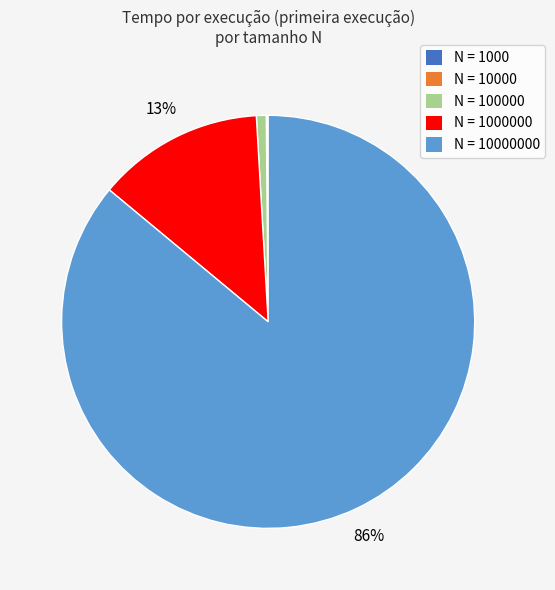

Is there a majority slice in this chart?

Yes